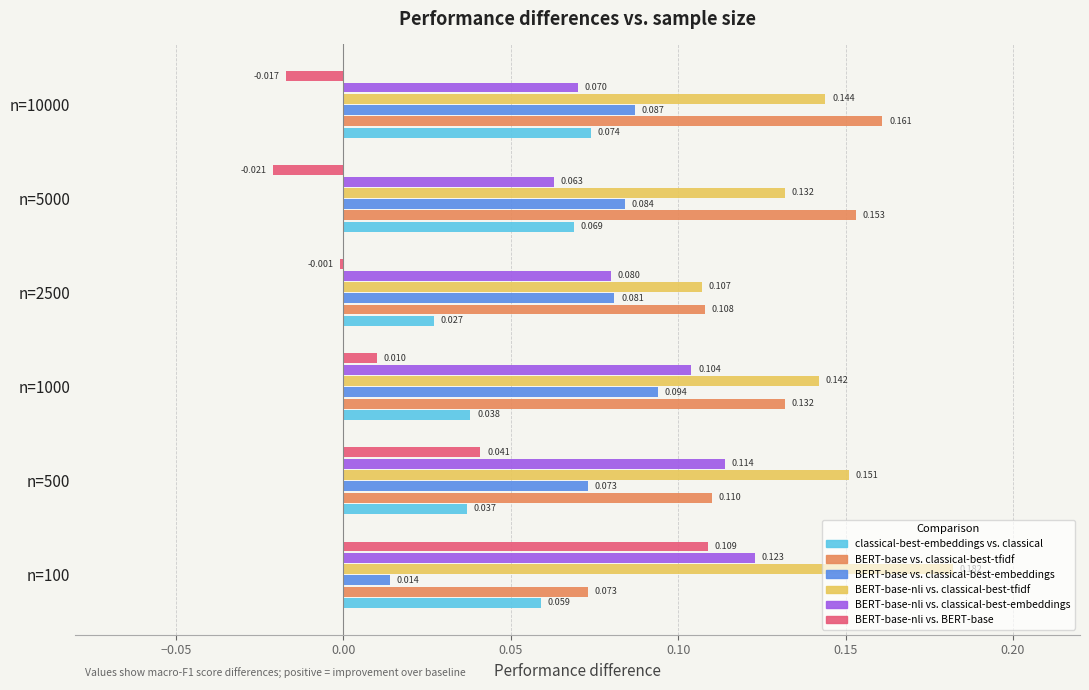

Which series has the largest total across all categories?

BERT-base-nli vs. classical-best-tfidf